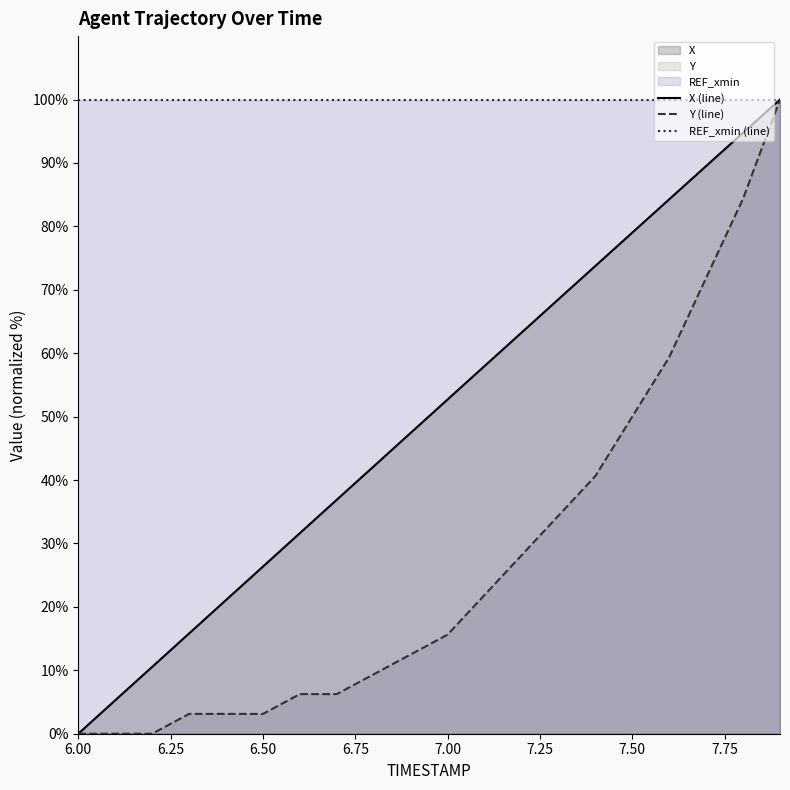

Which series has the widest spread of values?

X (line)